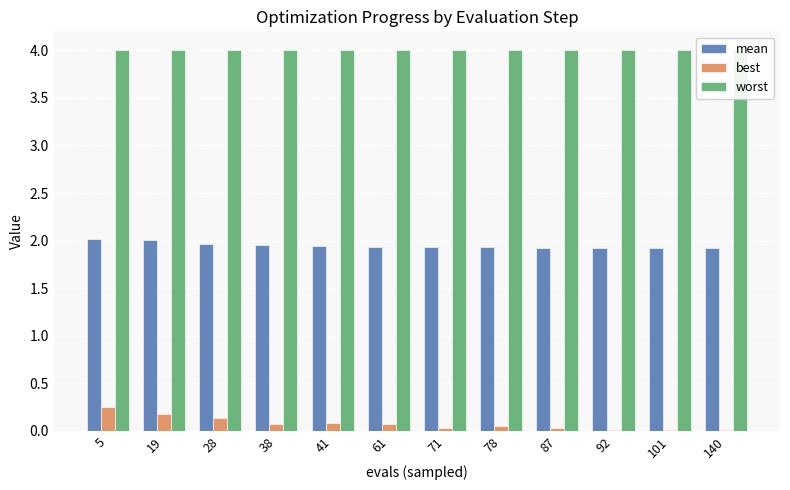

Rank the series at 87 from highest to lowest value.

worst, mean, best